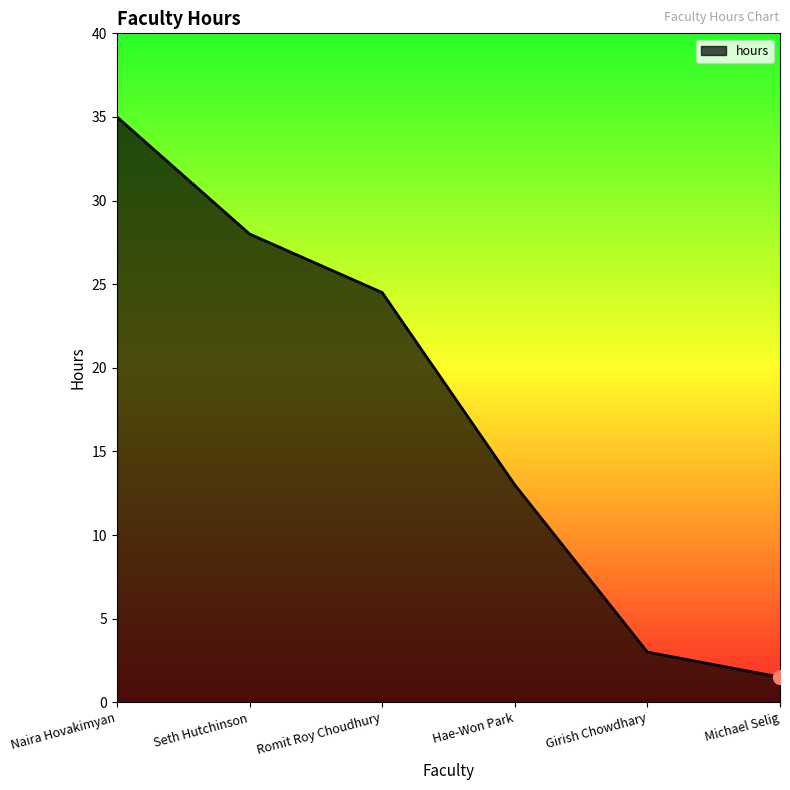

What position from the right is Seth Hutchinson?

5